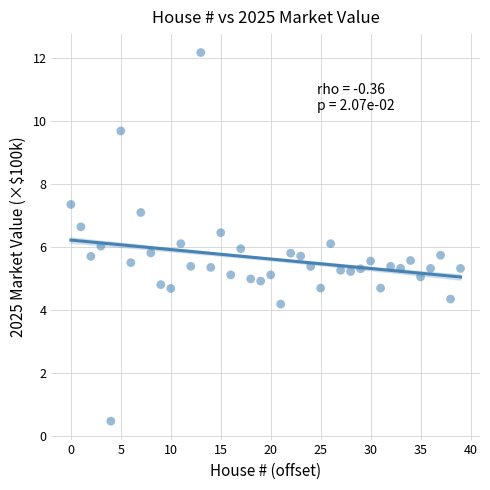

What is the range of Y values (max minus min)?

11.7